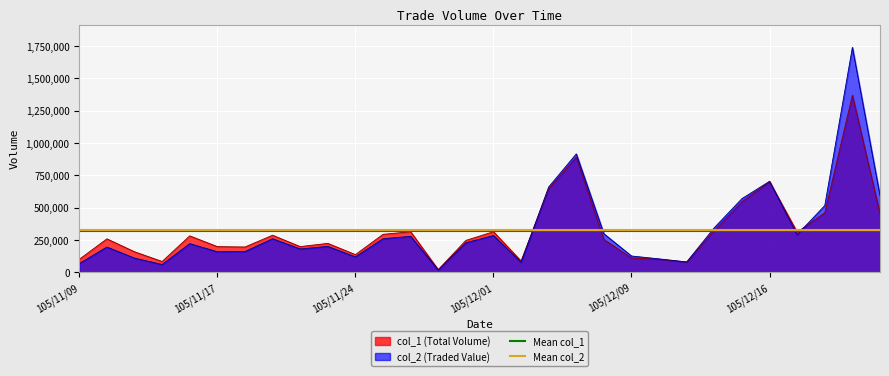

The value of Mean col_1 at 105/11/09 is 320733.3. True or false?

True